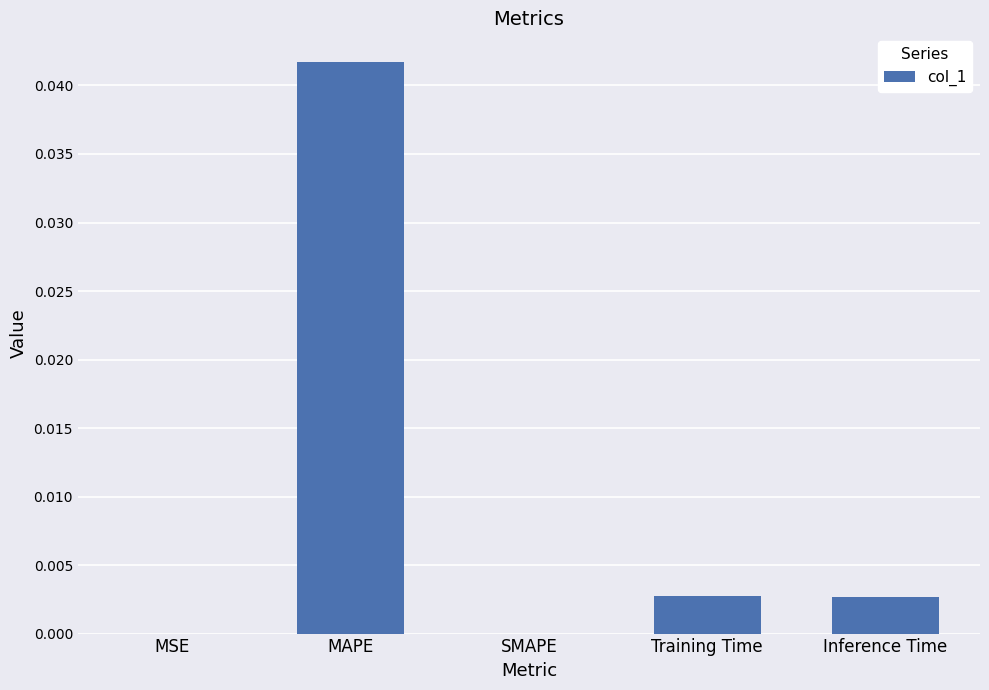

Are the bars horizontal?

No